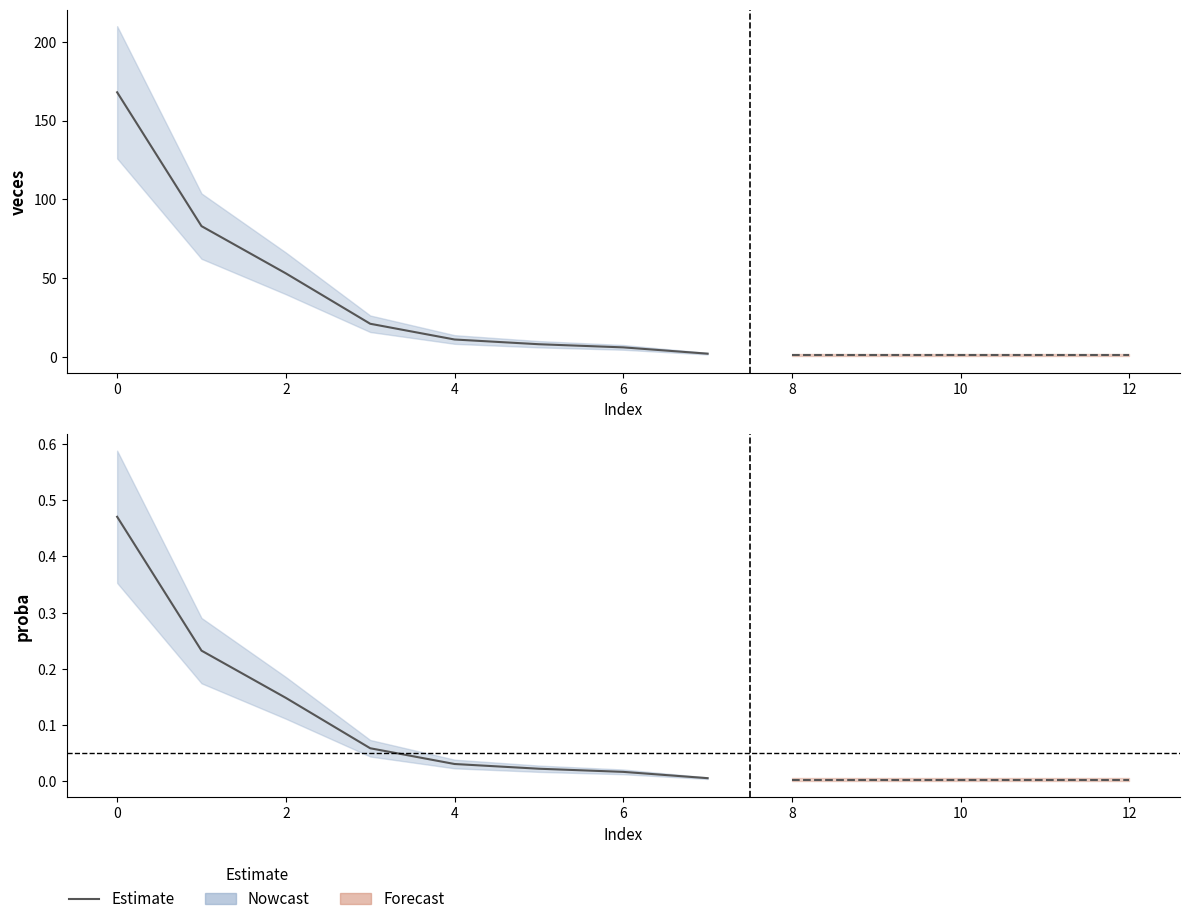

How many lines are shown in the chart?

2